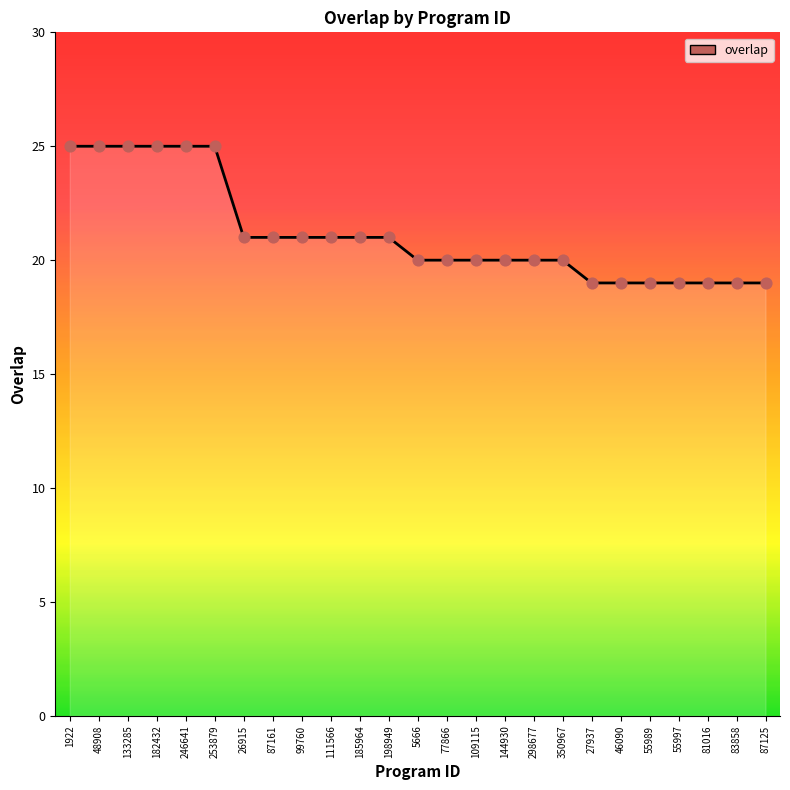

Which has a higher value, 185964 or 55989?

185964